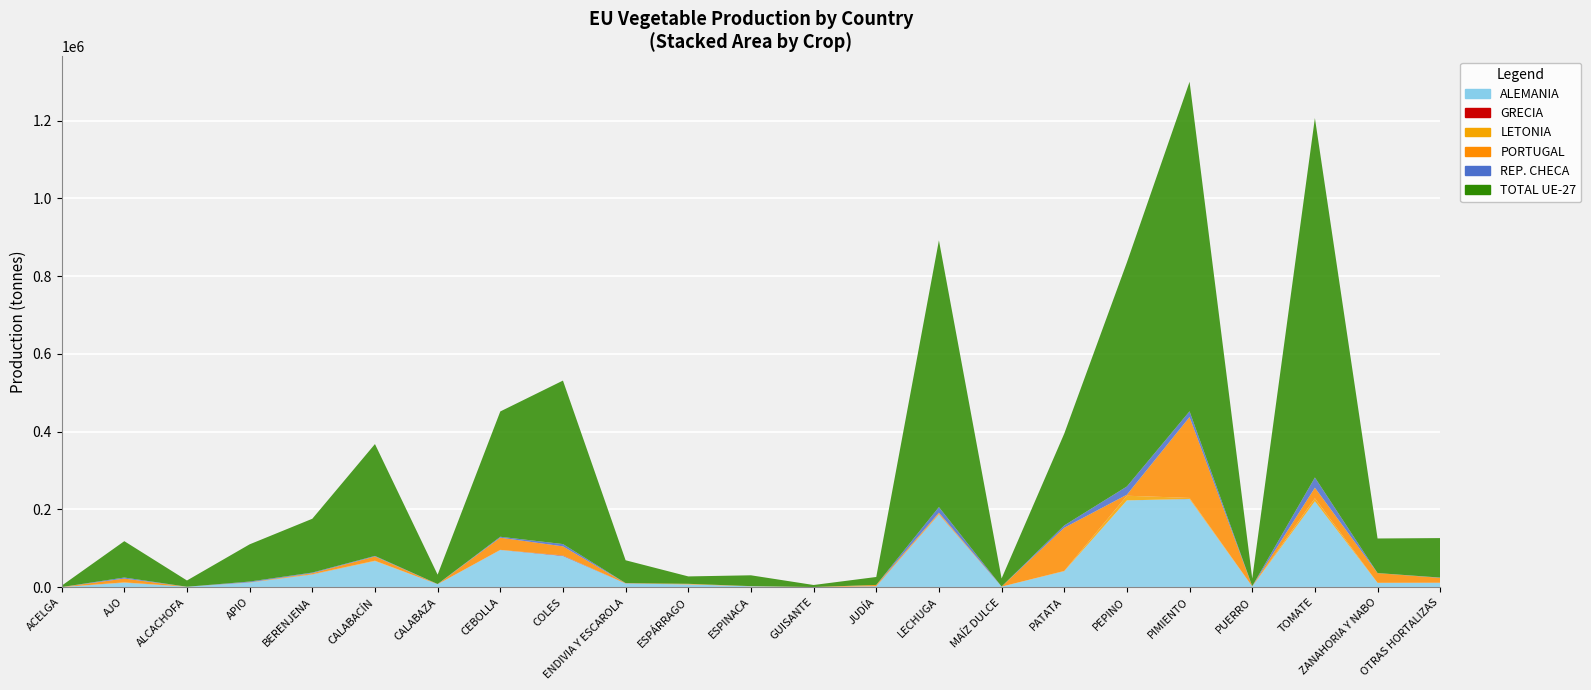

Reading right to left, transcribe all the data shown in this chart.

ALEMANIA: 11299	11247	220871	1905	226901	223348	41288	1455	187297	2437	5	2268	7188	9459	80550	95810	7614	67453	32713	11922	1103	11778	293
GRECIA: 243	11	232	54	247	0	118	1	550	248	0	122	26	16	1019	132	14	27	238	36	19	149	0
LETONIA: 83	1	7609	0	2507	11939	454	29	981	0	0	31	0	15	171	142	2	665	572	366	0	542	0
PORTUGAL: 12395	24948	27268	382	208135	2678	111088	109	2875	3093	359	315	1475	607	23334	31309	154	10845	2520	284	25	9711	63
REP. CHECA: 724	160	26262	379	14739	21176	5938	151	14363	46	60	3	7	438	5883	2355	365	1494	1625	1918	17	2713	0
TOTAL UE-27: 101595	88954	924679	19586	847806	576459	236171	20658	686219	20438	5221	27865	19033	58731	420585	322360	24107	287763	138381	95746	16099	93513	3512